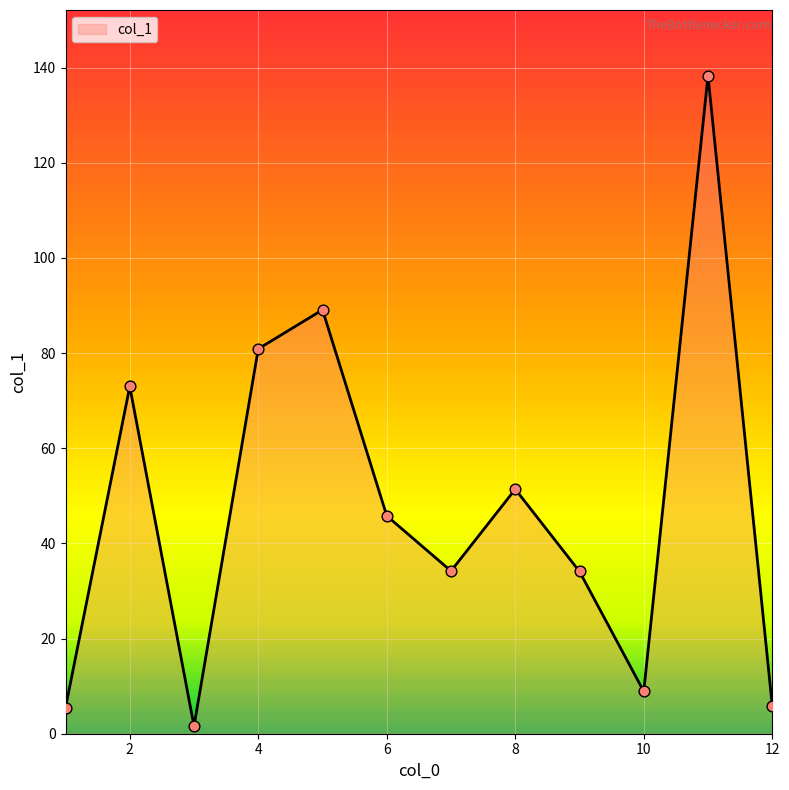

What is the greatest value displayed?

138.3